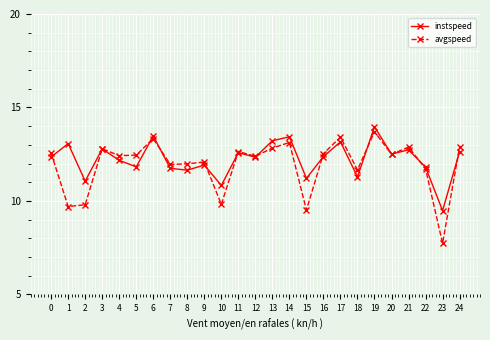

Is this an area chart (filled region under the line)?

No